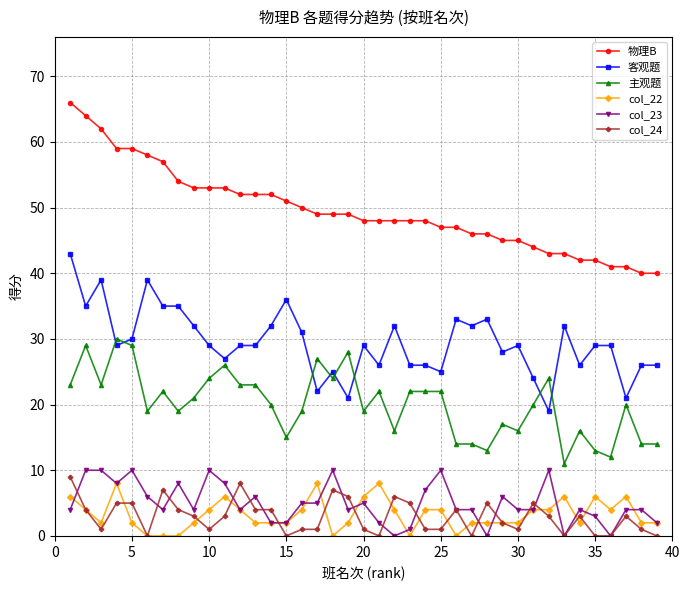

What is the maximum value shown in the chart?

66